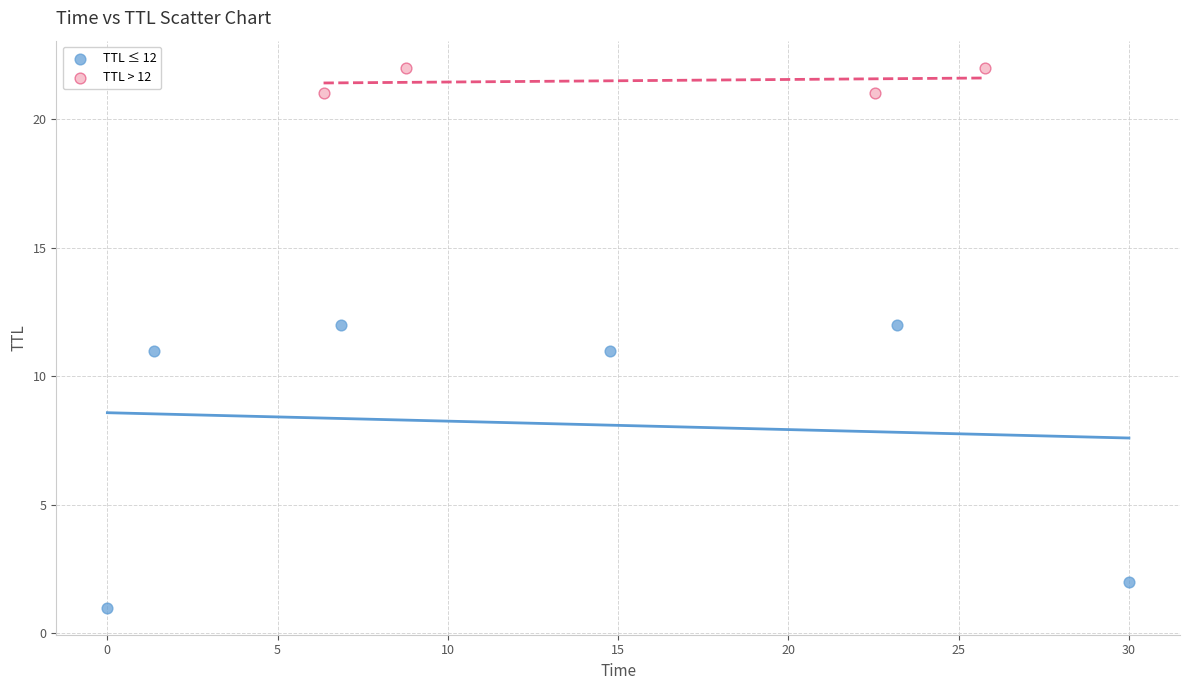

Which series has the largest Y range (max minus min)?

TTL ≤ 12